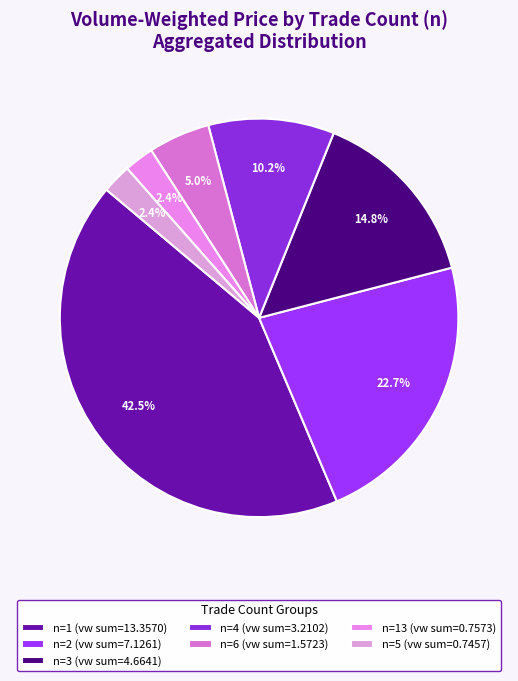

Which slice is the largest?

n=1 (vw sum=13.3570)